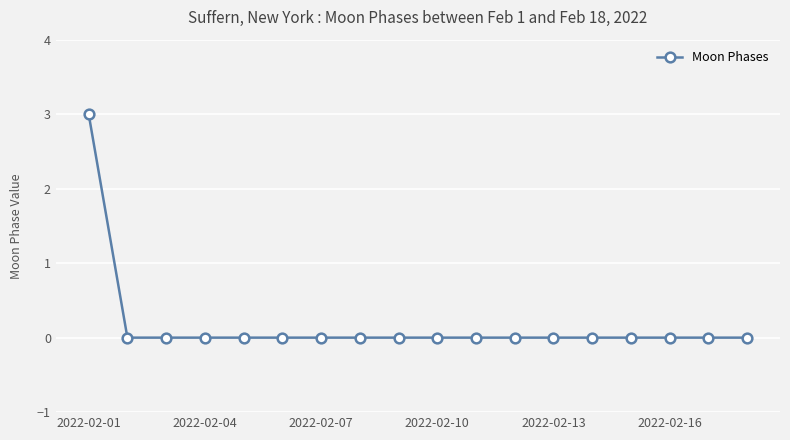

How many distinct data groups are displayed?

1